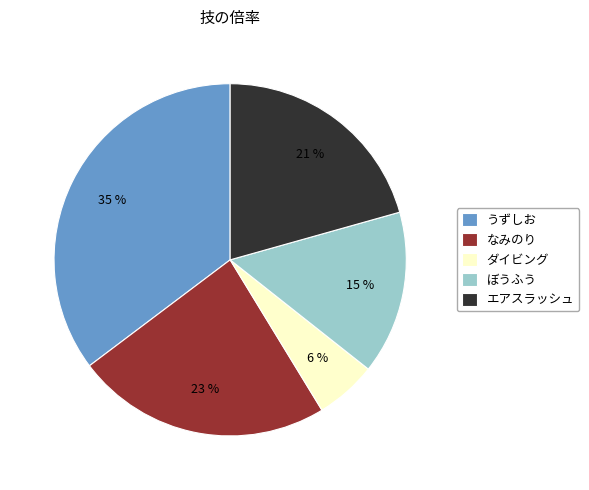

Is there a majority slice in this chart?

No